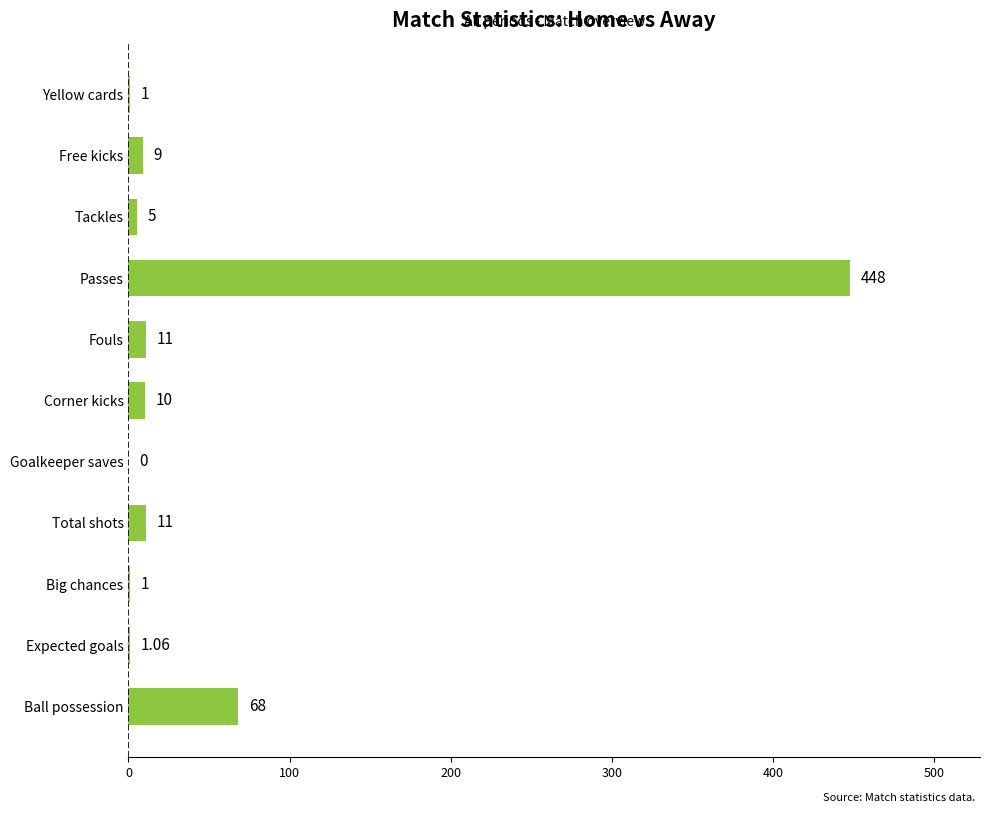

Which has a higher value, Total shots or Yellow cards?

Total shots